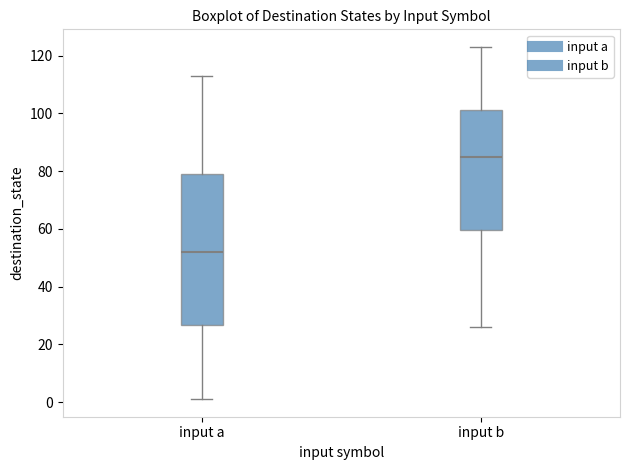

Reading left to right, transcribe this box plot: for each box, give where its median line is, the range the box spans, and where its two whiskers end, as read against the y-axis. The values are not printed on the chart, so give them approximately, as read against the axis.

input a: median 52, box 26 to 80, whiskers 2 to 114
input b: median 86, box 60 to 102, whiskers 26 to 124